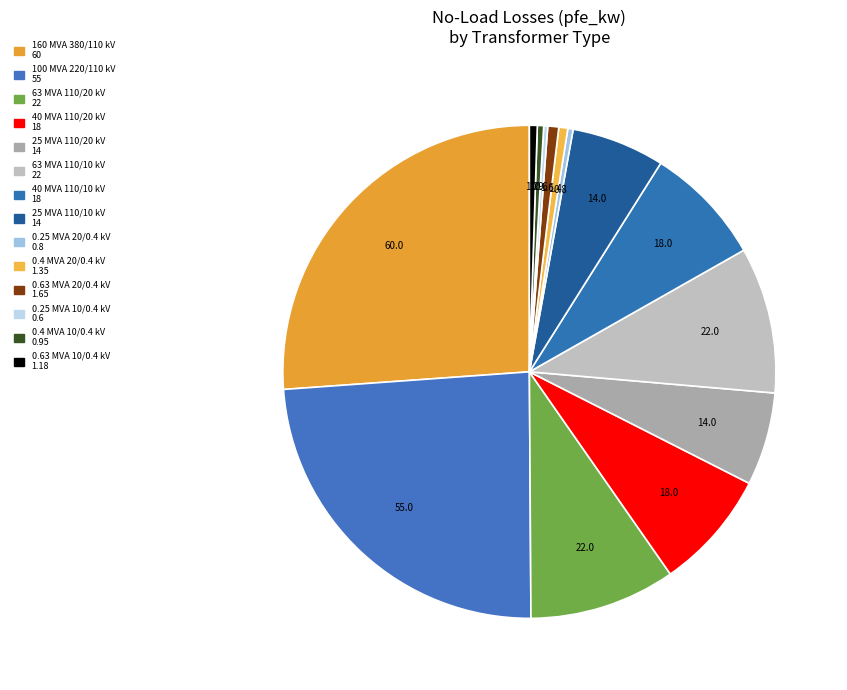

To the nearest percent, what is the combined percentage of 25 MVA 110/10 kV and 0.25 MVA 10/0.4 kV?

6%